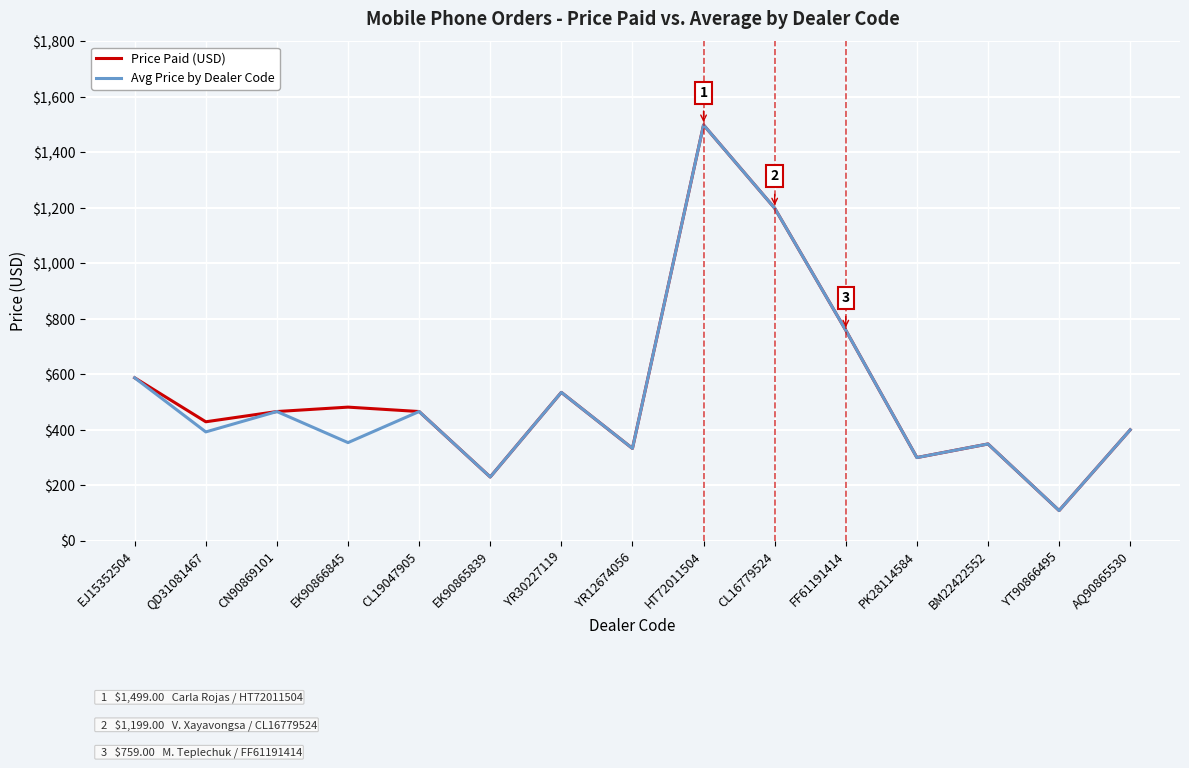

At how many categories does at least one series exceed 643?

3